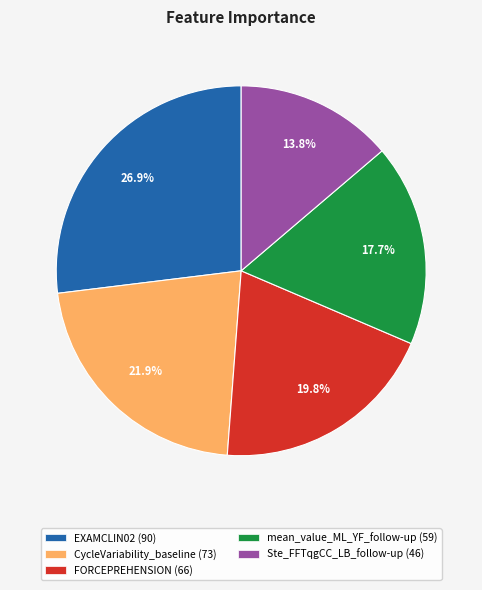

To the nearest percent, what is the combined percentage of EXAMCLIN02 and mean_value_ML_YF_follow-up?

45%